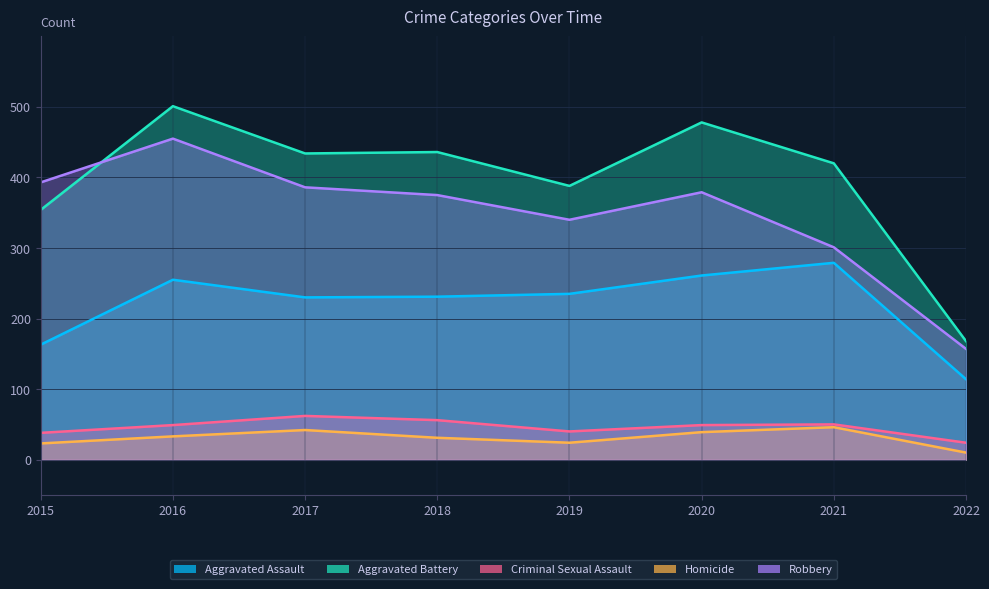

What is the sum of all Criminal Sexual Assault values?

368